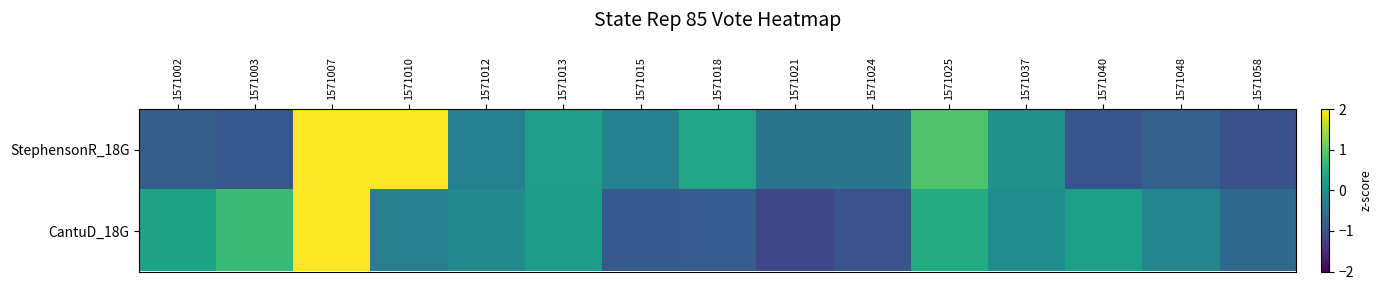

Reading left to right, transcribe all the data shown in this chart.

StephensonR_18G: 1571002=-0.8	1571003=-0.9	1571007=2.2	1571010=2.1	1571012=-0.3	1571013=0.2	1571015=-0.3	1571018=0.4	1571021=-0.4	1571024=-0.4	1571025=0.9	1571037=0.0	1571040=-1.0	1571048=-0.8	1571058=-1.0
CantuD_18G: 1571002=0.3	1571003=0.7	1571007=3.1	1571010=-0.3	1571012=-0.1	1571013=0.2	1571015=-0.9	1571018=-0.8	1571021=-1.1	1571024=-1.0	1571025=0.5	1571037=-0.1	1571040=0.3	1571048=-0.2	1571058=-0.6